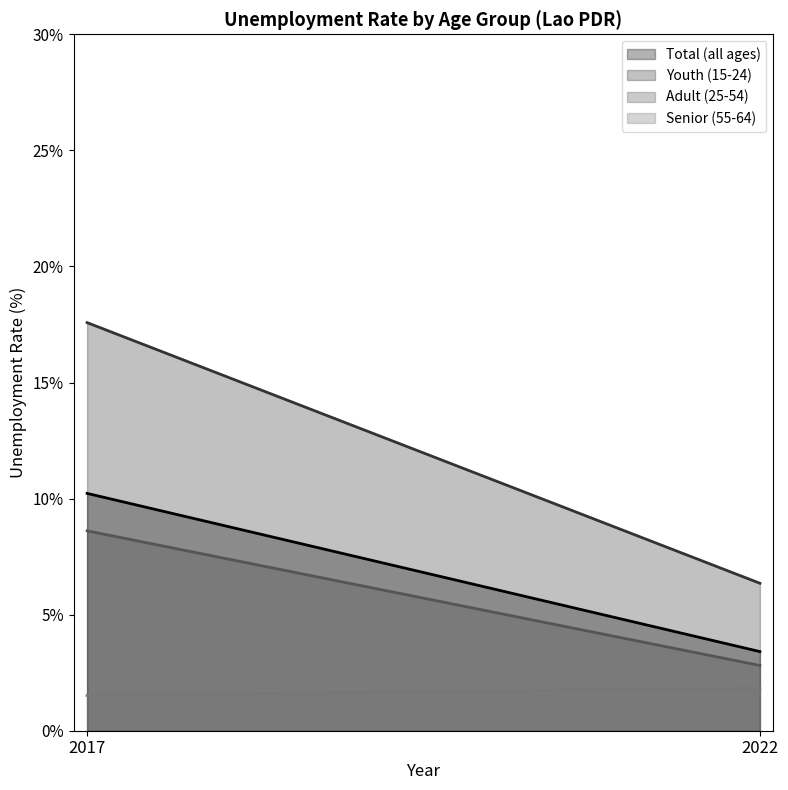

Is it true that Female Total equals 6.6 at 2017?

False